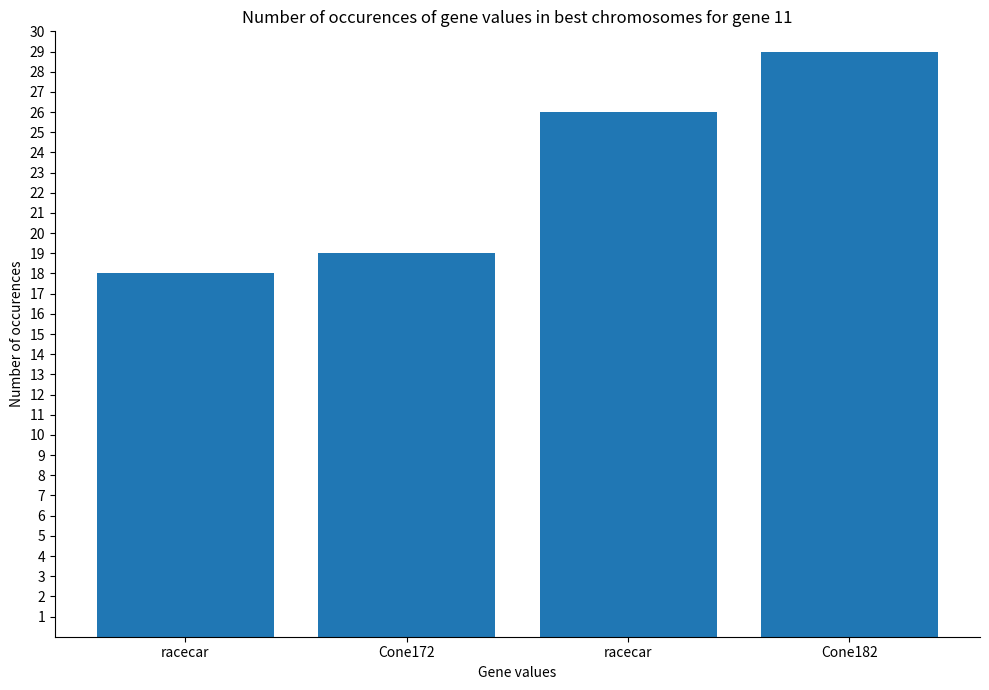

What is the average value?

23